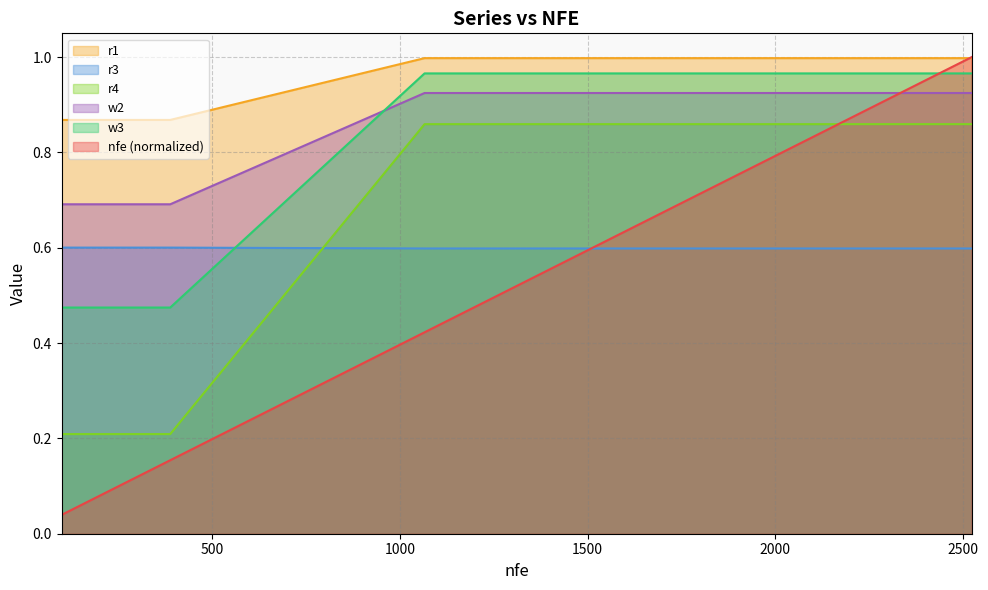

True or false: r4 has a value of 0.2 at 1742.

False